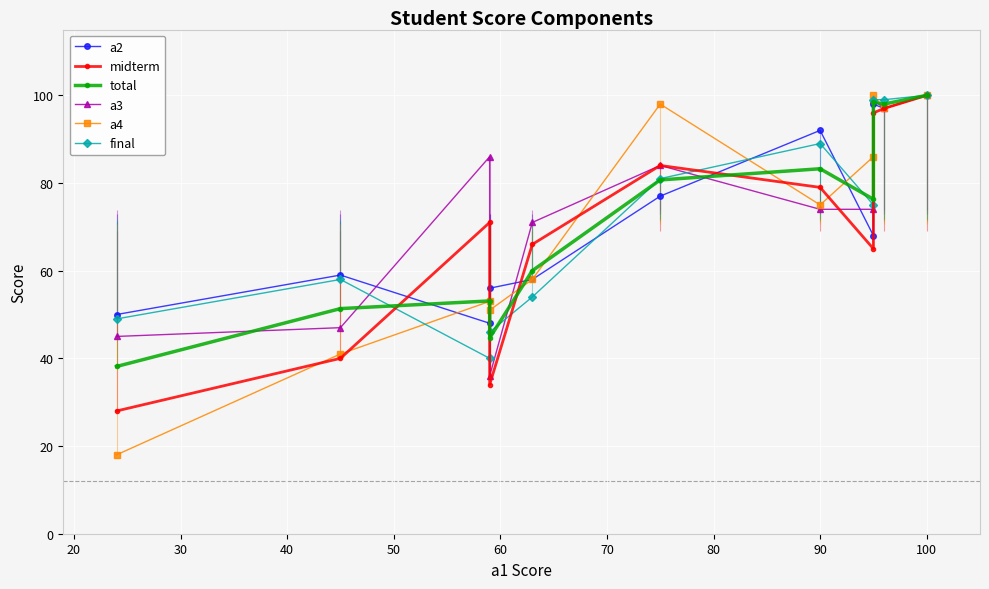

Reading right to left, extract all data points from this chart.

a2: 100.0	97.0	98.0	68.0	92.0	77.0	58.0	56.0	48.0	59.0	50.0
midterm: 100.0	97.0	96.0	65.0	79.0	84.0	66.0	34.0	71.0	40.0	28.0
total: 100.0	98.0	98.4	76.3	83.2	80.7	60.0	44.6	53.1	51.4	38.1
a3: 100.0	97.0	99.0	74.0	74.0	84.0	71.0	36.0	86.0	47.0	45.0
a4: 100.0	97.0	100.0	86.0	75.0	98.0	58.0	51.0	53.0	41.0	18.0
final: 100.0	99.0	99.0	75.0	89.0	81.0	54.0	46.0	40.0	58.0	49.0